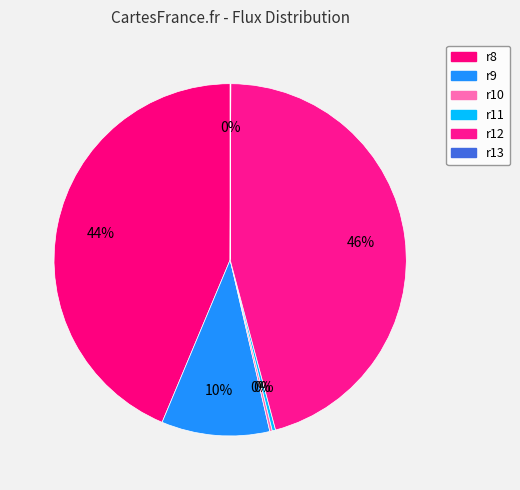

What is the change in value from r10 to r12?

+84.9